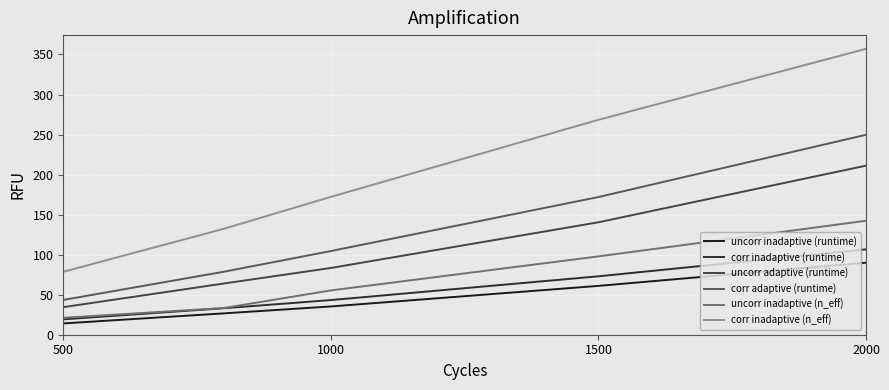

How many lines are shown in the chart?

6